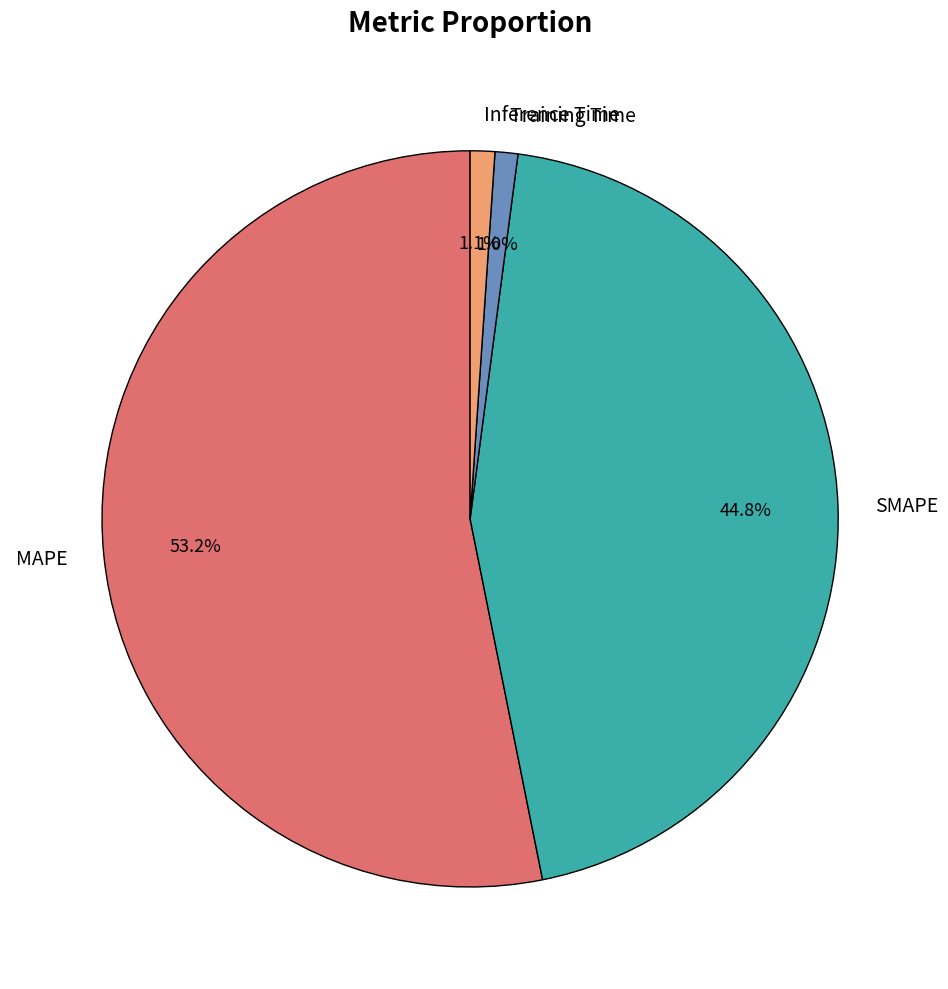

What percentage is the Training Time slice, to the nearest percent?

1%